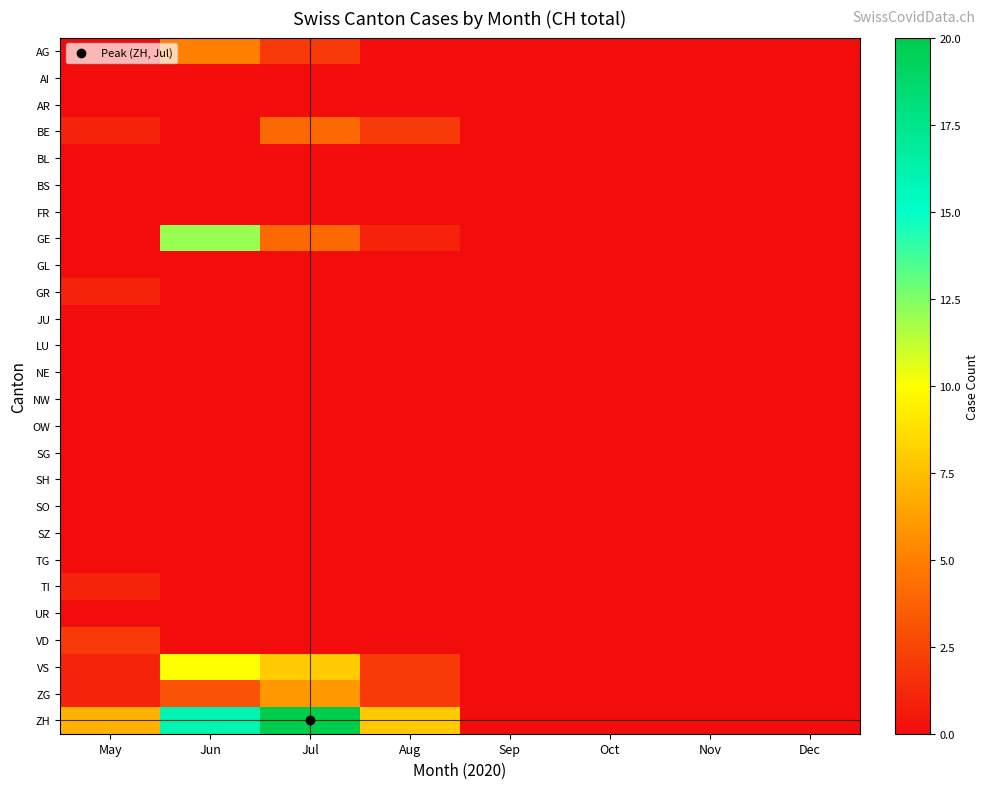

Between Aug and Jun, which is larger?

Jun